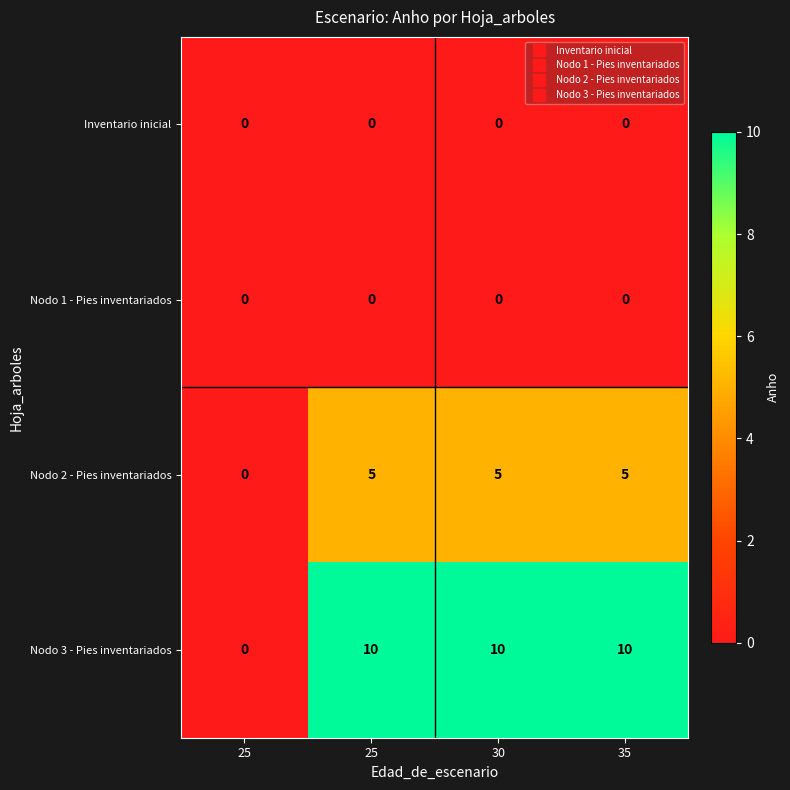

Count the number of data series in this chart.

4